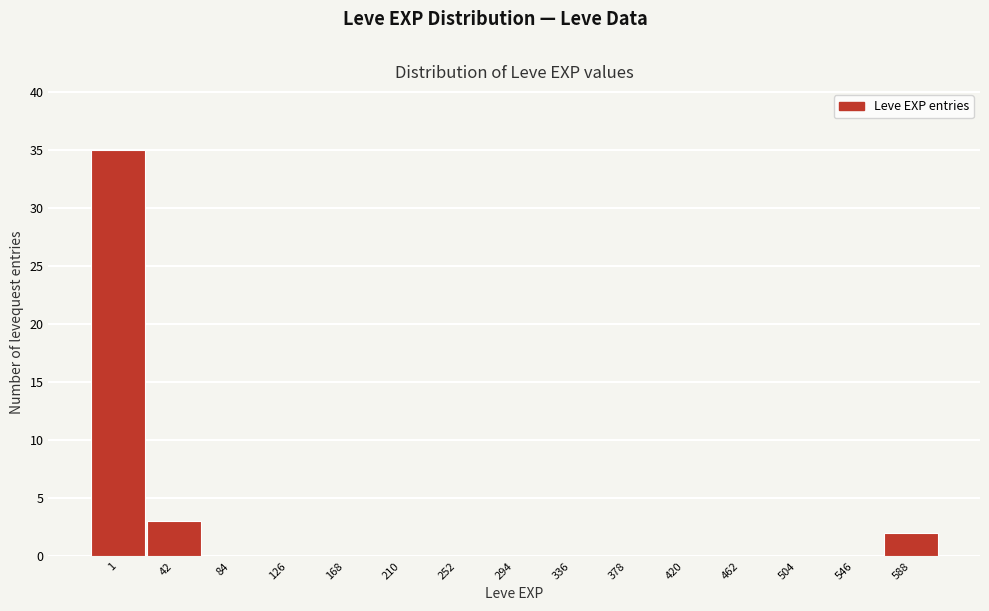

Reading left to right, transcribe all the data shown in this chart.

1=35	42=3	84=0	126=0	168=0	210=0	252=0	294=0	336=0	378=0	420=0	462=0	504=0	546=0	588=2